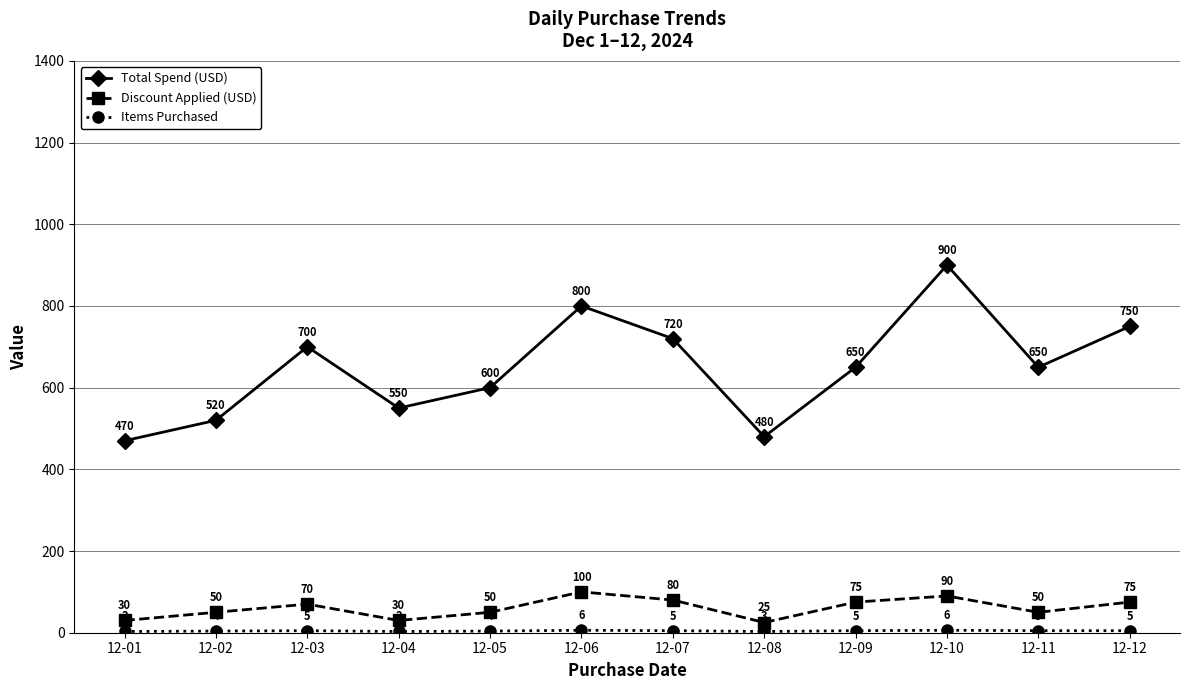

What is the highest value of the Discount Applied (USD) series?

100